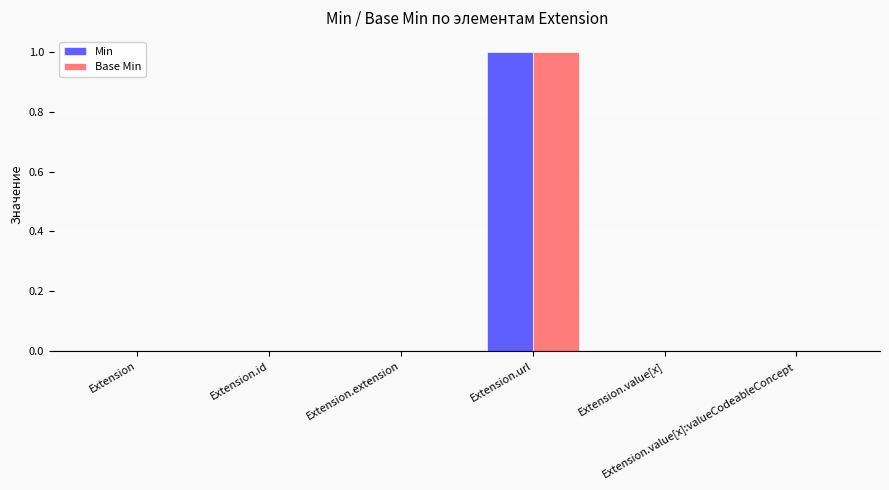

What are all the series names shown in the legend?

Min, Base Min